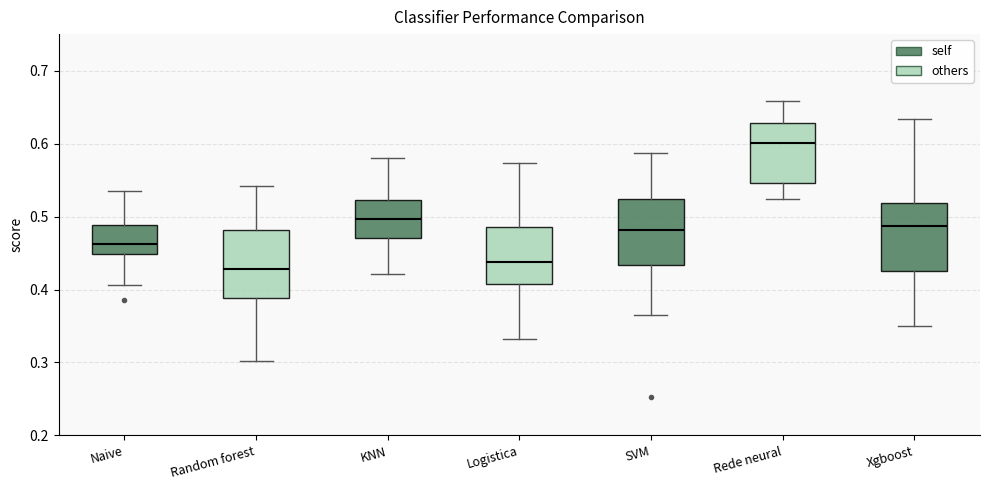

Reading left to right, read every box against the y-axis: the position of its median line, the range the box covers, and the ends of its whiskers. The values are not printed on the chart, so give them approximately, as read against the axis.

Naive: median 0.46, box 0.45 to 0.49, whiskers 0.41 to 0.54
Random forest: median 0.43, box 0.39 to 0.48, whiskers 0.30 to 0.54
KNN: median 0.50, box 0.47 to 0.52, whiskers 0.42 to 0.58
Logistica: median 0.44, box 0.41 to 0.49, whiskers 0.33 to 0.57
SVM: median 0.48, box 0.43 to 0.52, whiskers 0.36 to 0.59
Rede neural: median 0.60, box 0.55 to 0.63, whiskers 0.52 to 0.66
Xgboost: median 0.49, box 0.43 to 0.52, whiskers 0.35 to 0.63